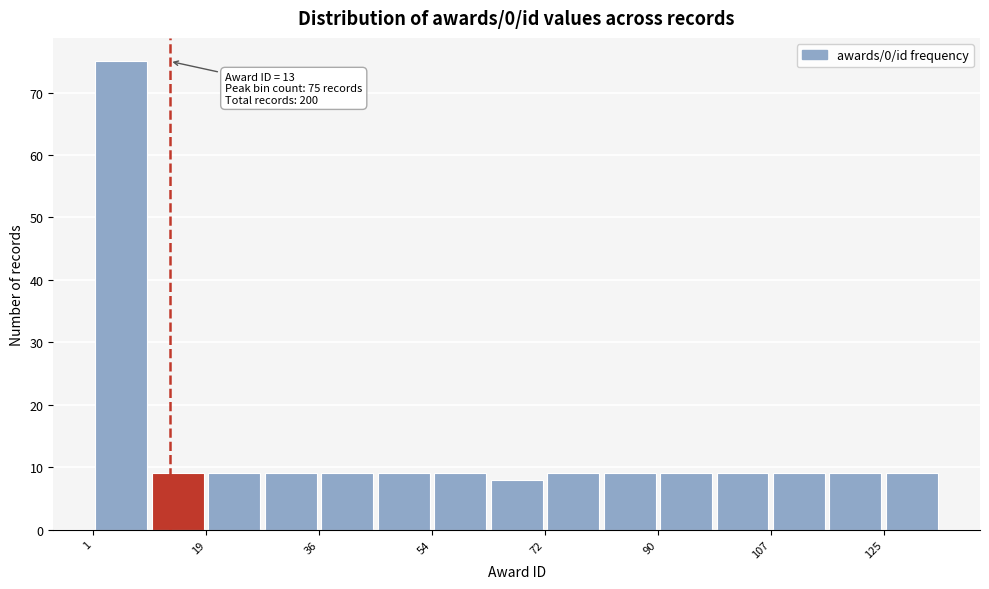

Which range on the x-axis has the tallest bar?

2 to 10